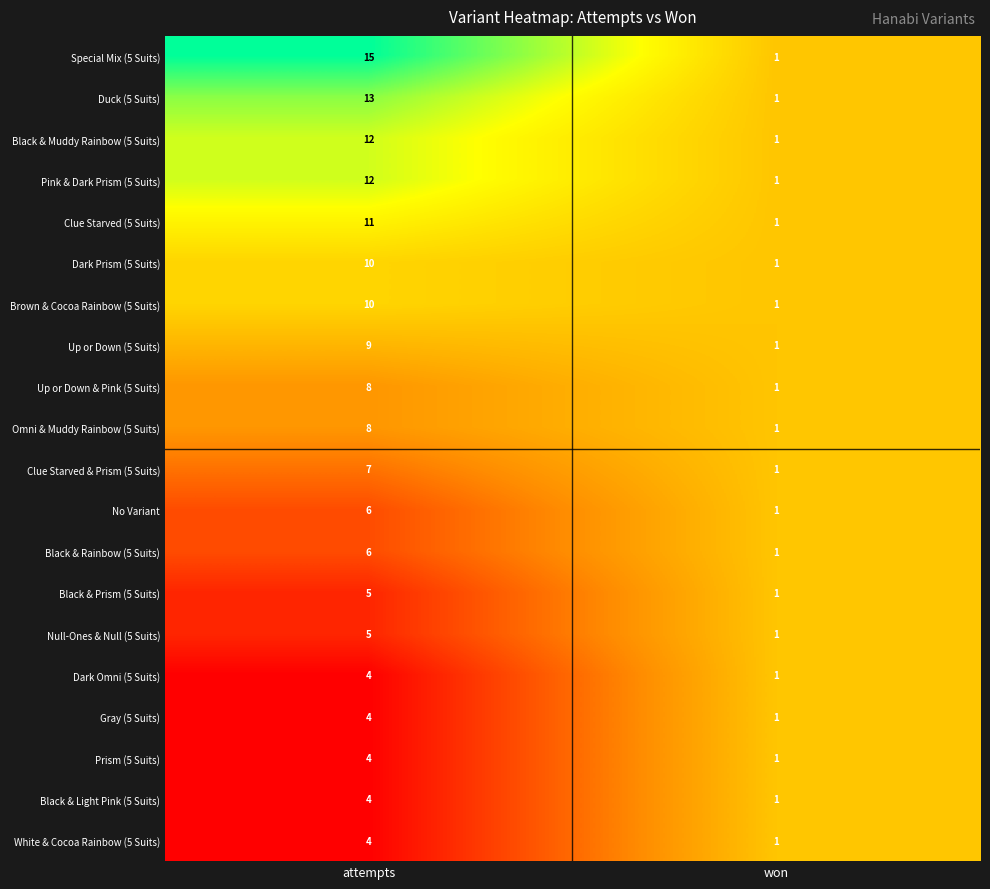

Which series has the largest range (max minus min)?

Special Mix (5 Suits)